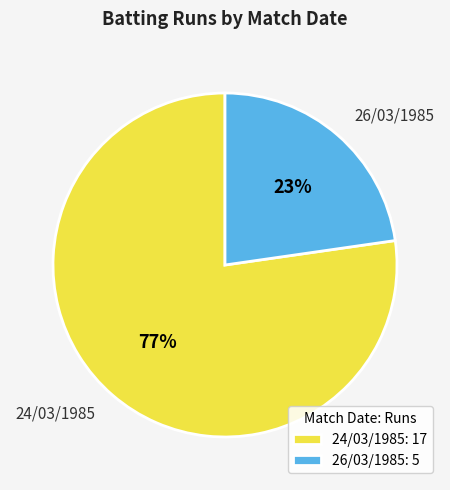

To the nearest percent, what percentage of the pie is 26/03/1985?

23%